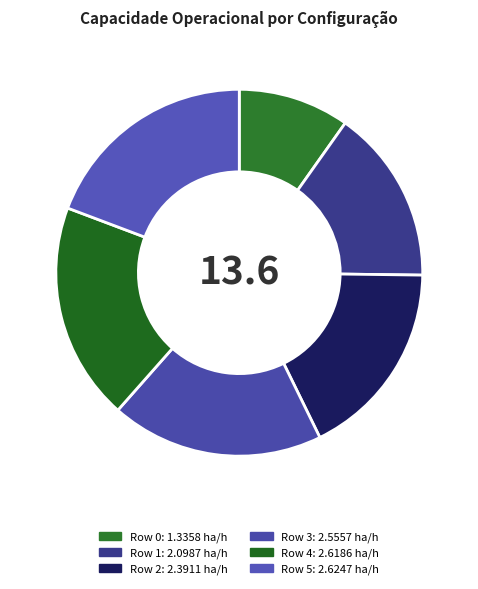

The Row 1 slice represents 15% of the pie. True or false?

True